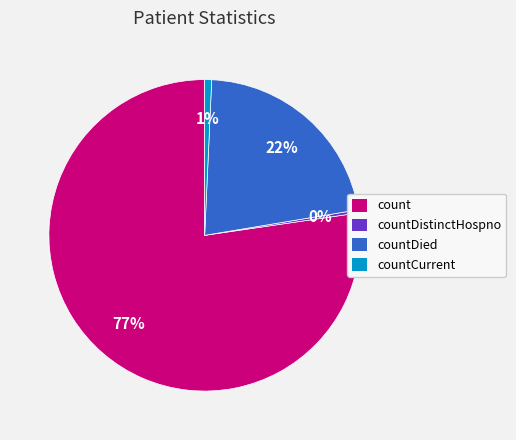

Do countCurrent and count together represent more than half of the pie?

Yes